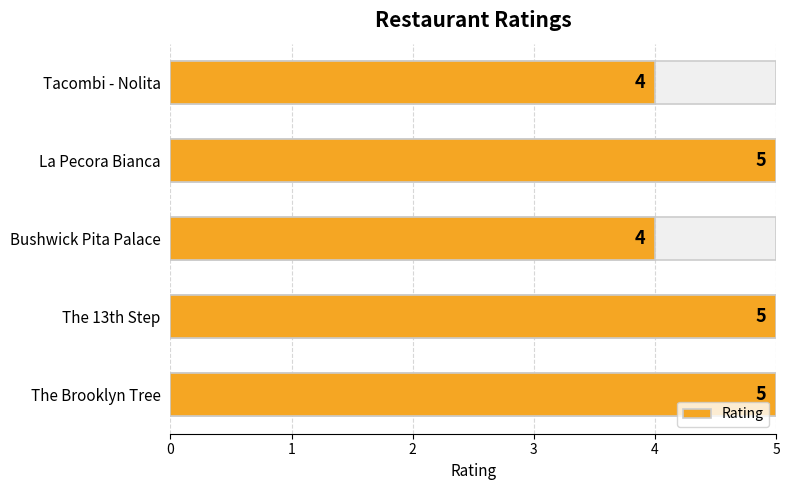

What is the sum of all values?

23